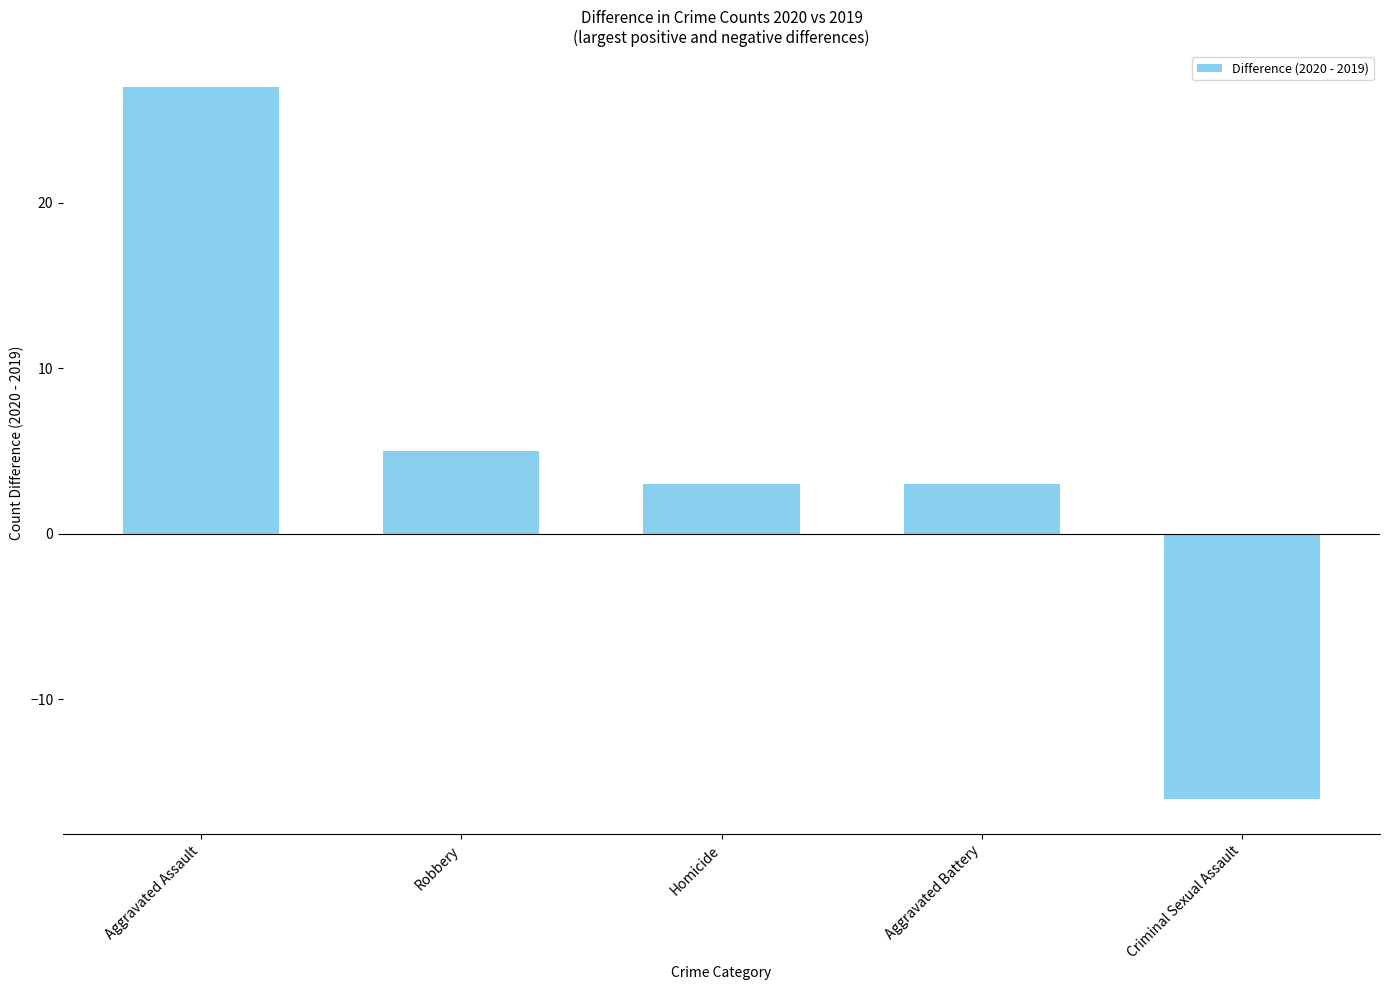

Is it true that the value at Criminal Sexual Assault is -16?

True